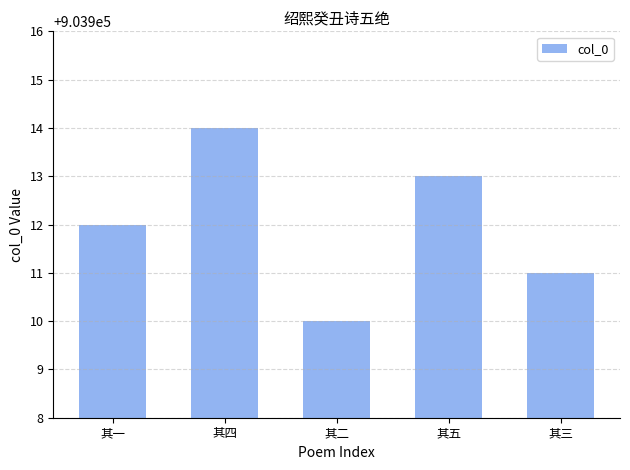

The chart shows a value of 229259 at 其四. True or false?

False